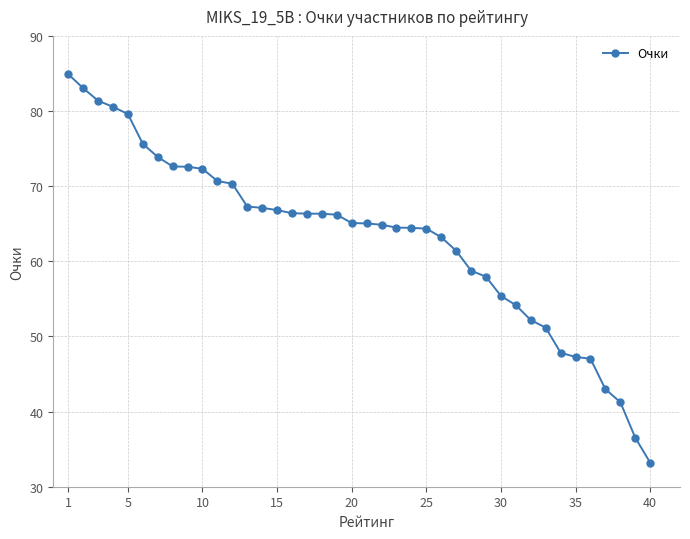

What is the difference between the second highest and second lowest values?

46.5